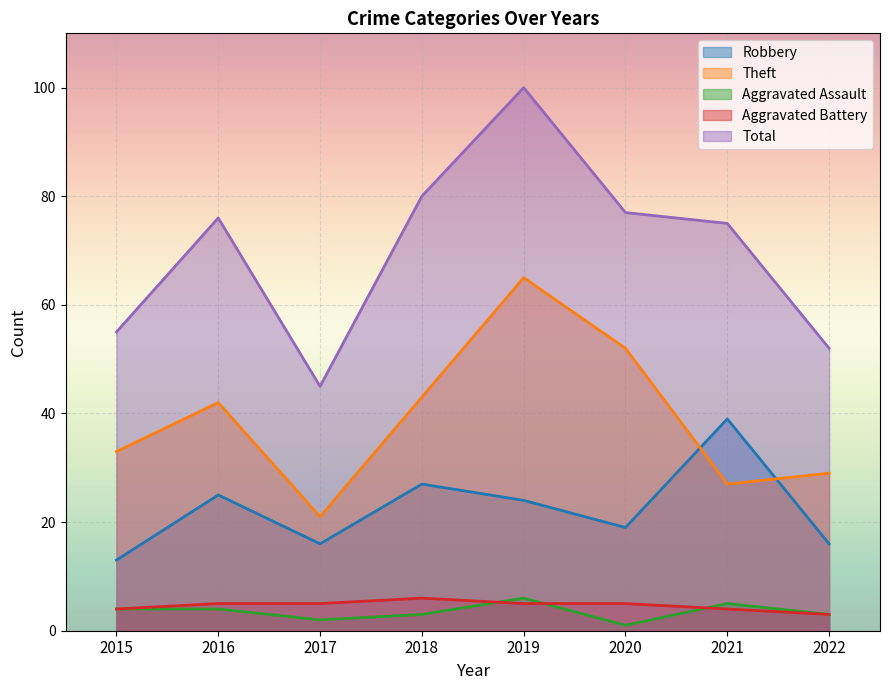

How many distinct data groups are displayed?

5